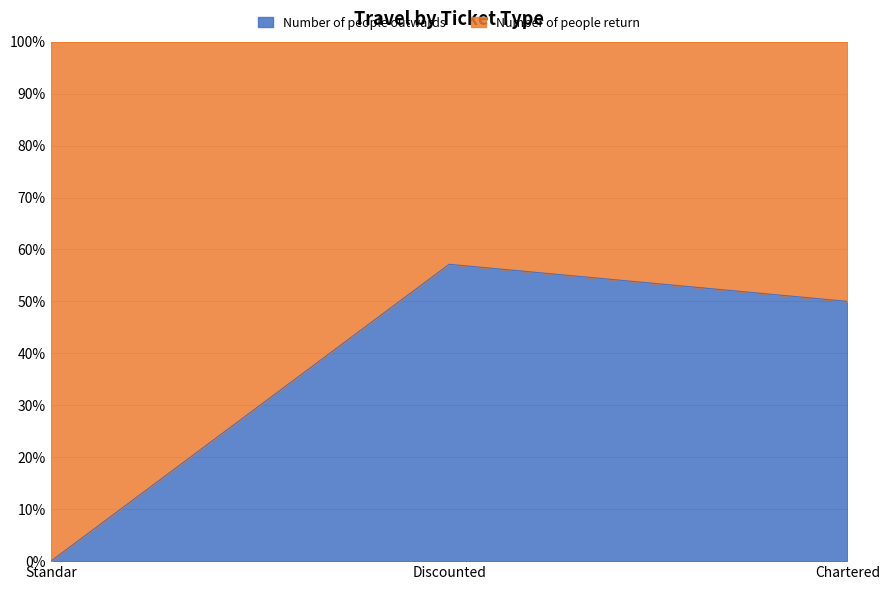

Reading left to right, list all the values displayed in this chart.

0.0	57.1	50.0